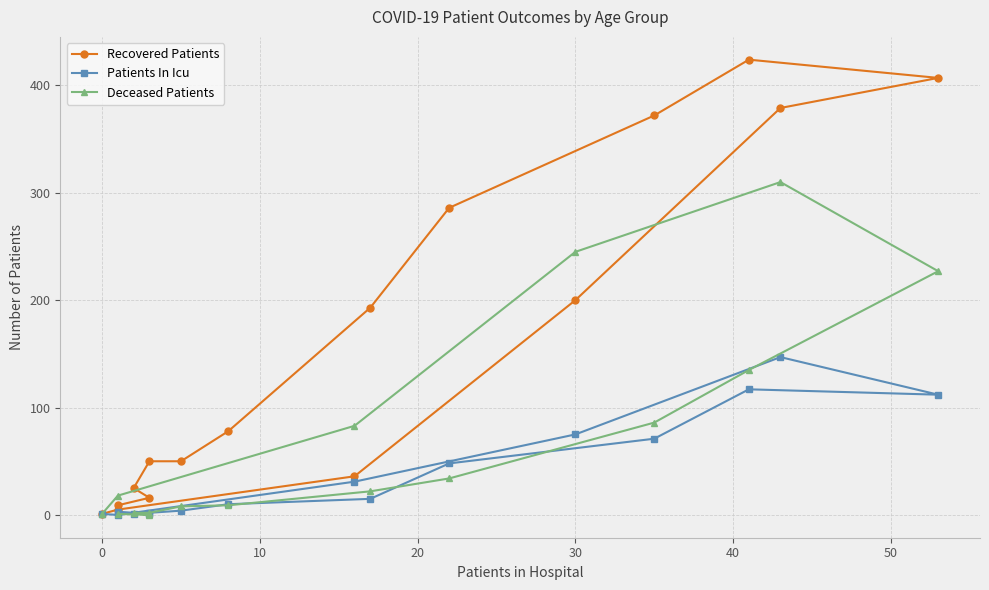

The Patients In Icu series shows 26 at 50. True or false?

False